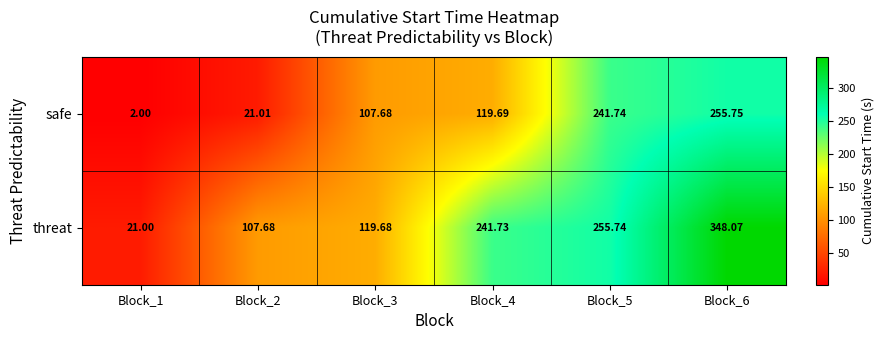

At Block_3, list the series in order from largest to smallest.

threat, safe